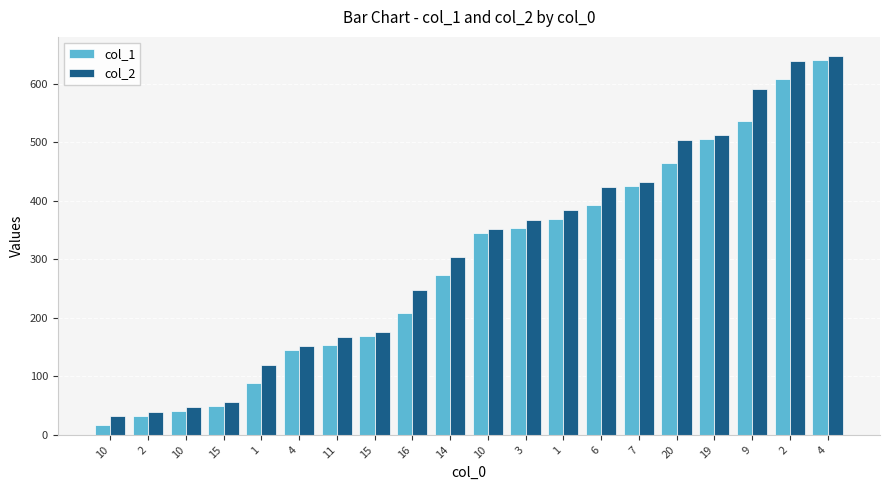

What is the total value across all series at 10?

49